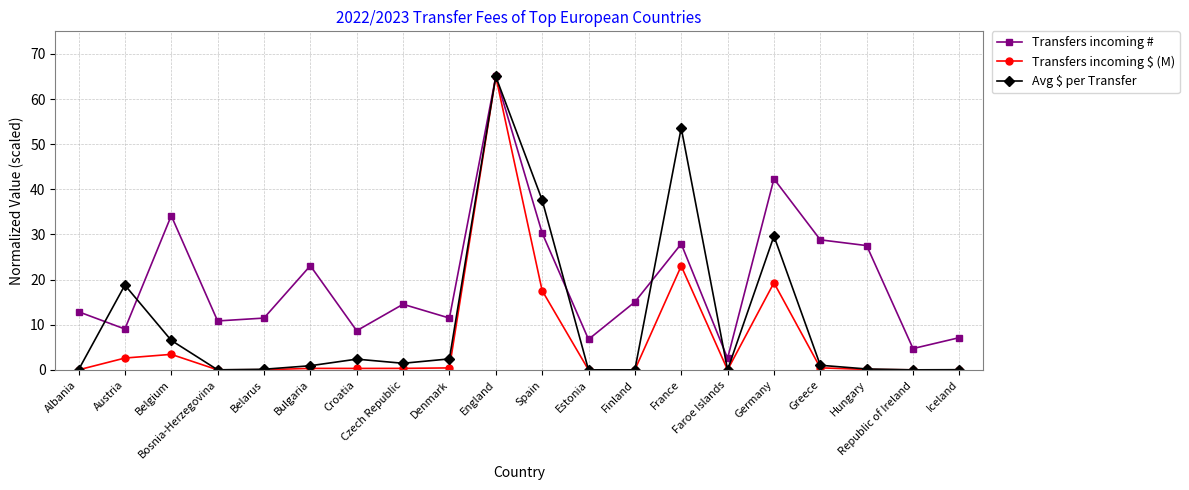

What is the difference between the highest and lowest values at Finland?

15.0